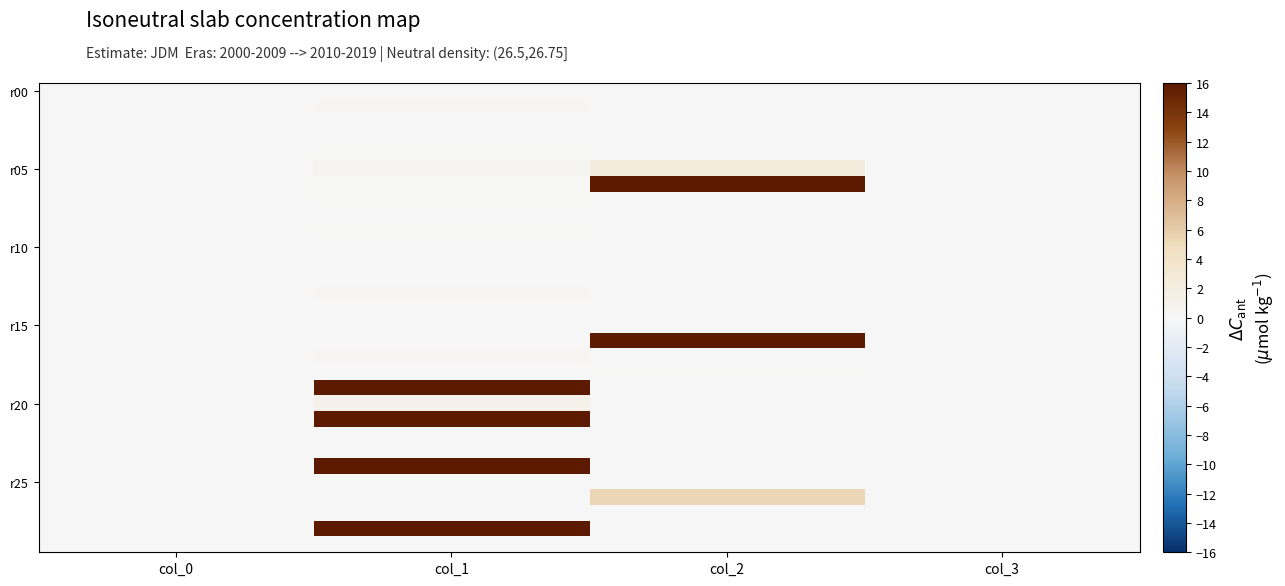

Which category has the lowest value across all series?

col_2